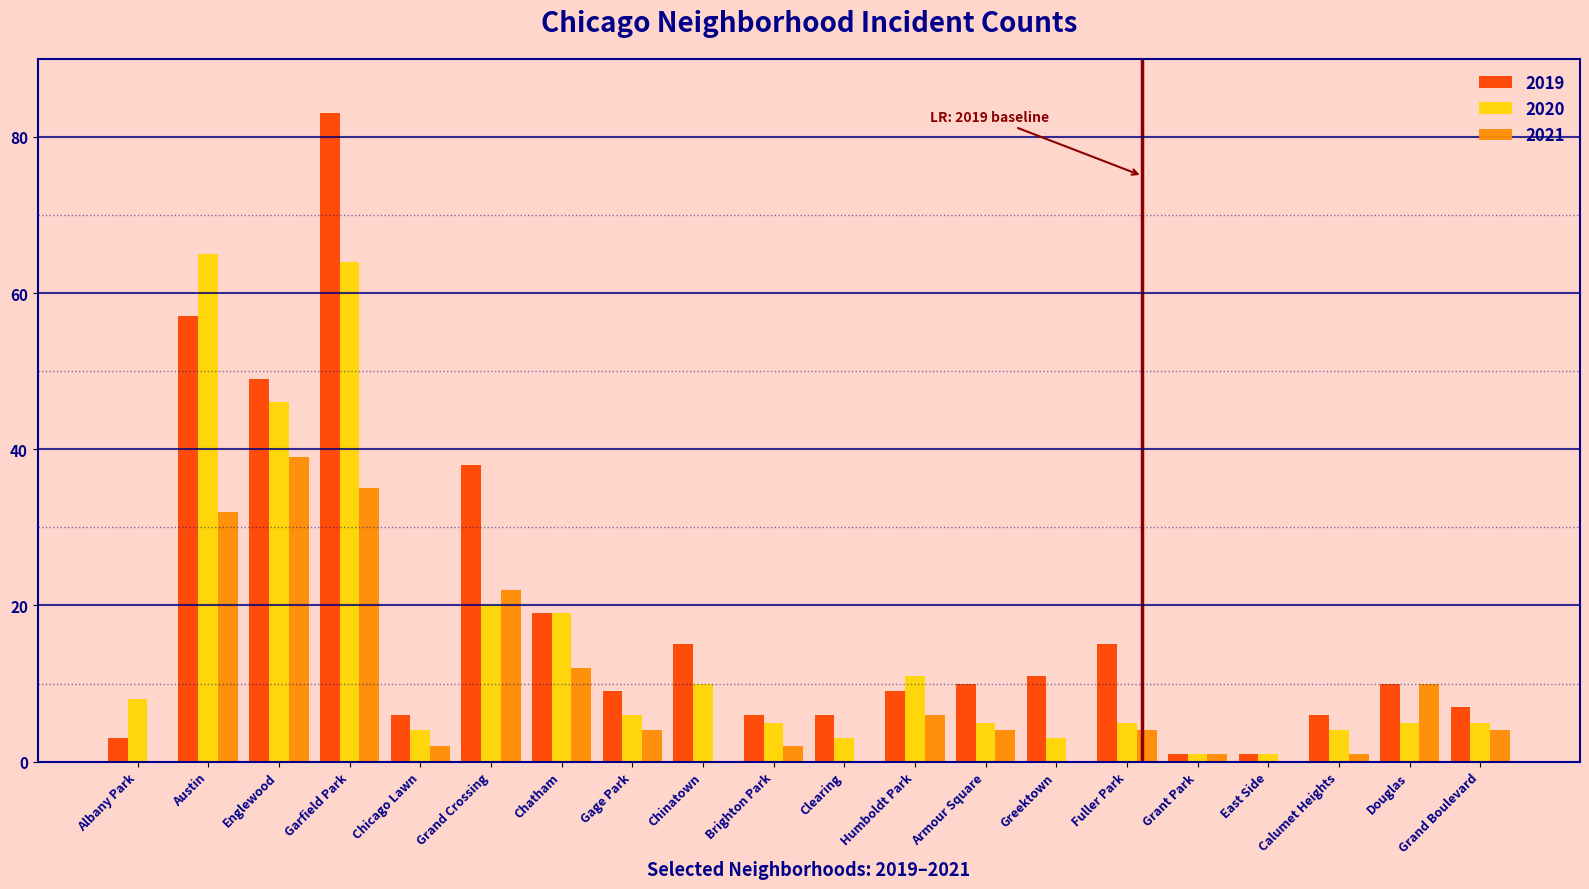

How many groups of bars are there?

20